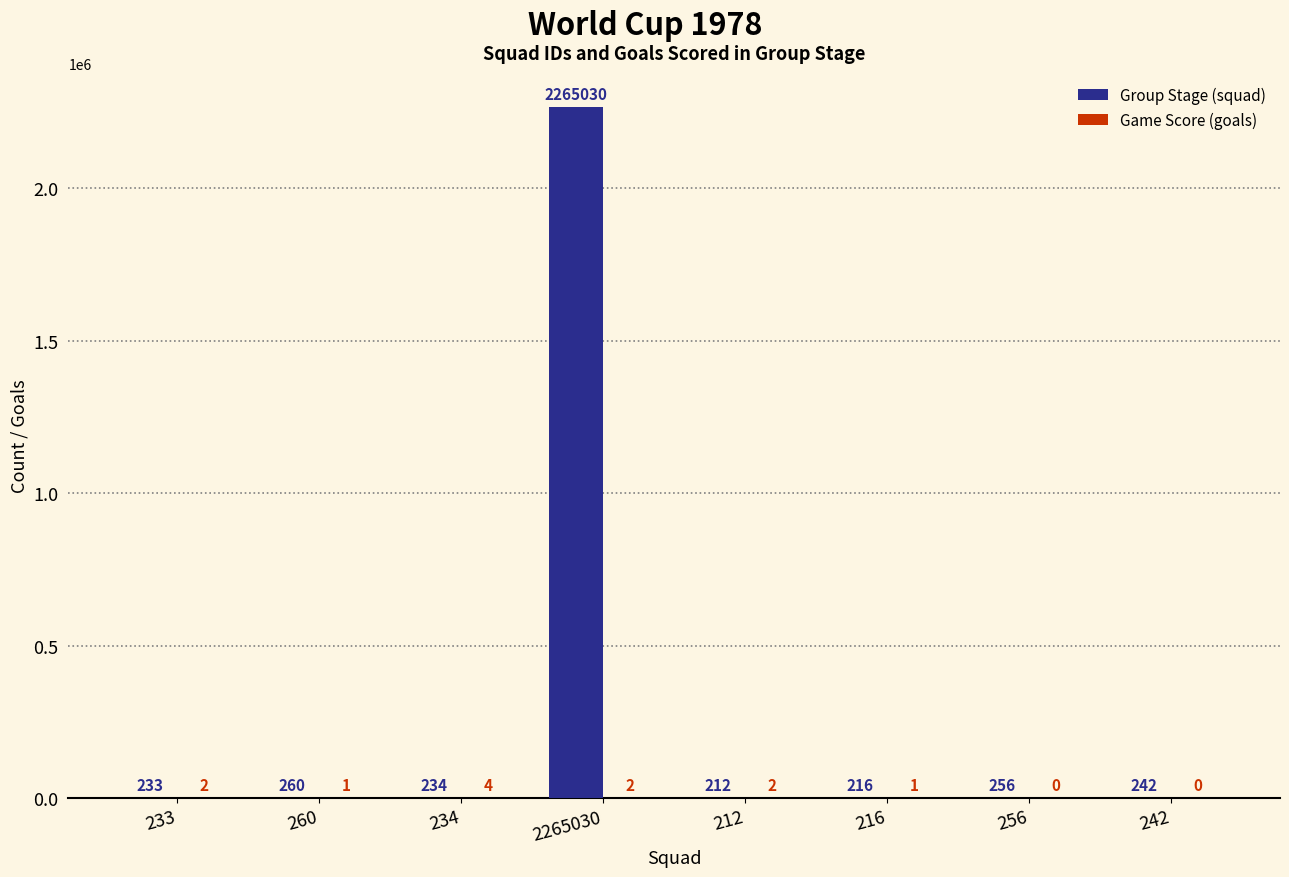

Which category has the highest value across all series?

2265030